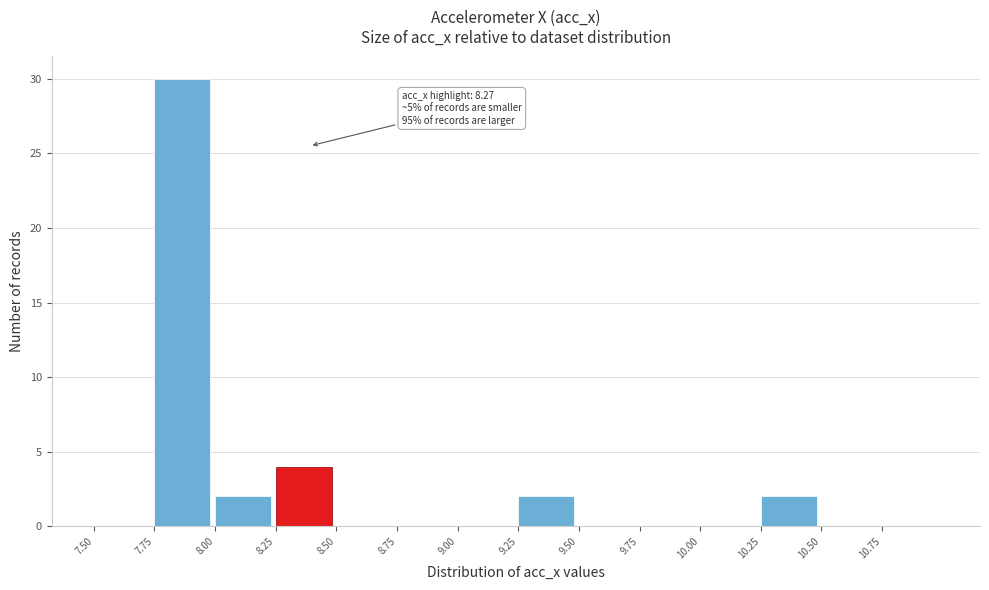

Which range on the x-axis has the tallest bar?

7.75 to 8.00